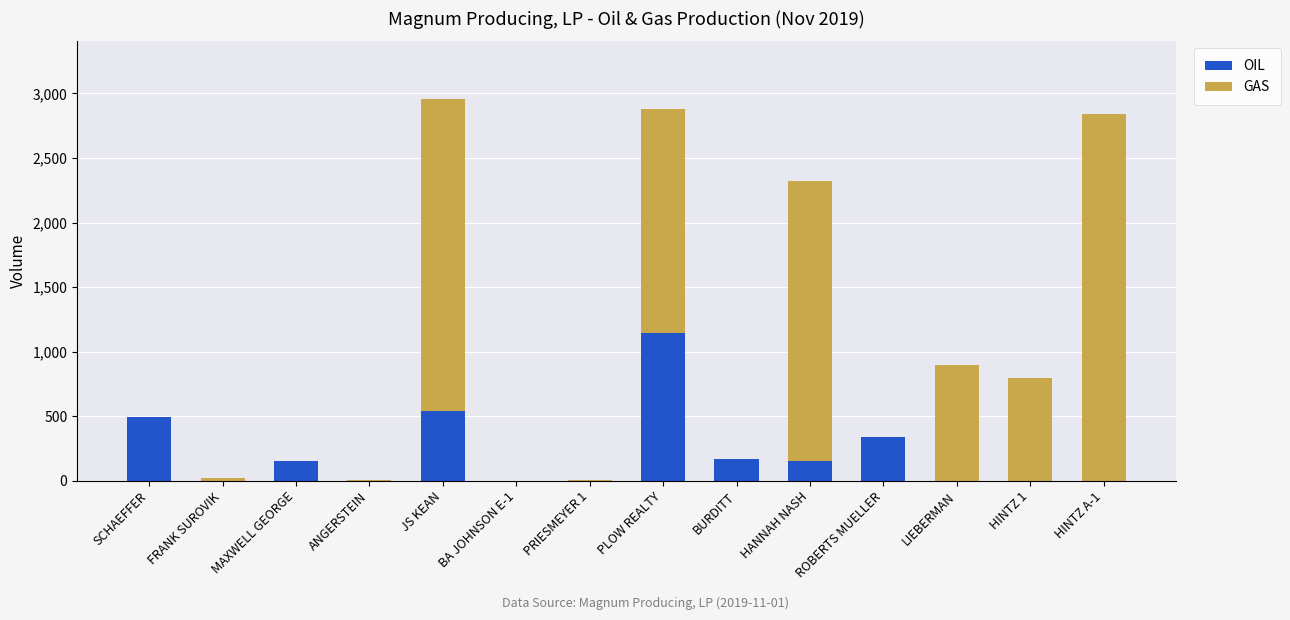

What is the total value across all series at LIEBERMAN?

895.0